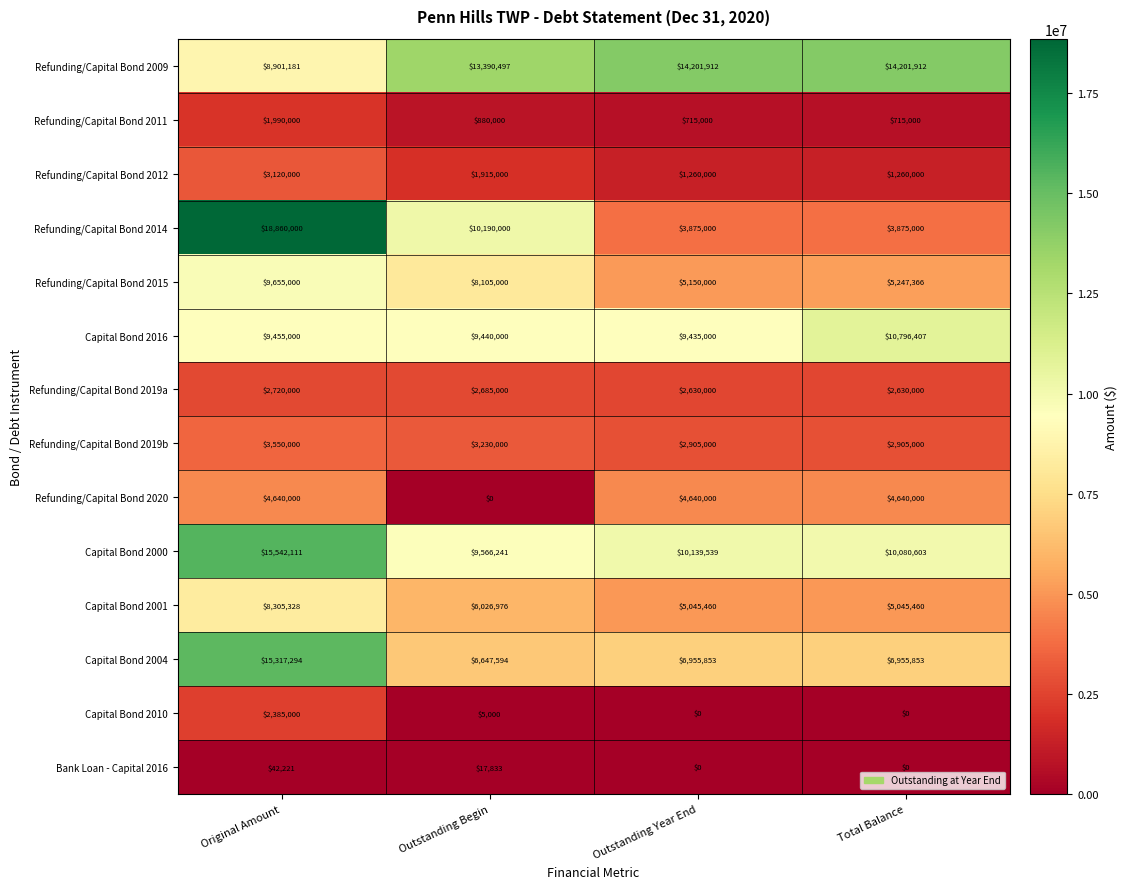

Count the Refunding/Capital Bond 2014 values in the range 3875000 to 18860000.

4